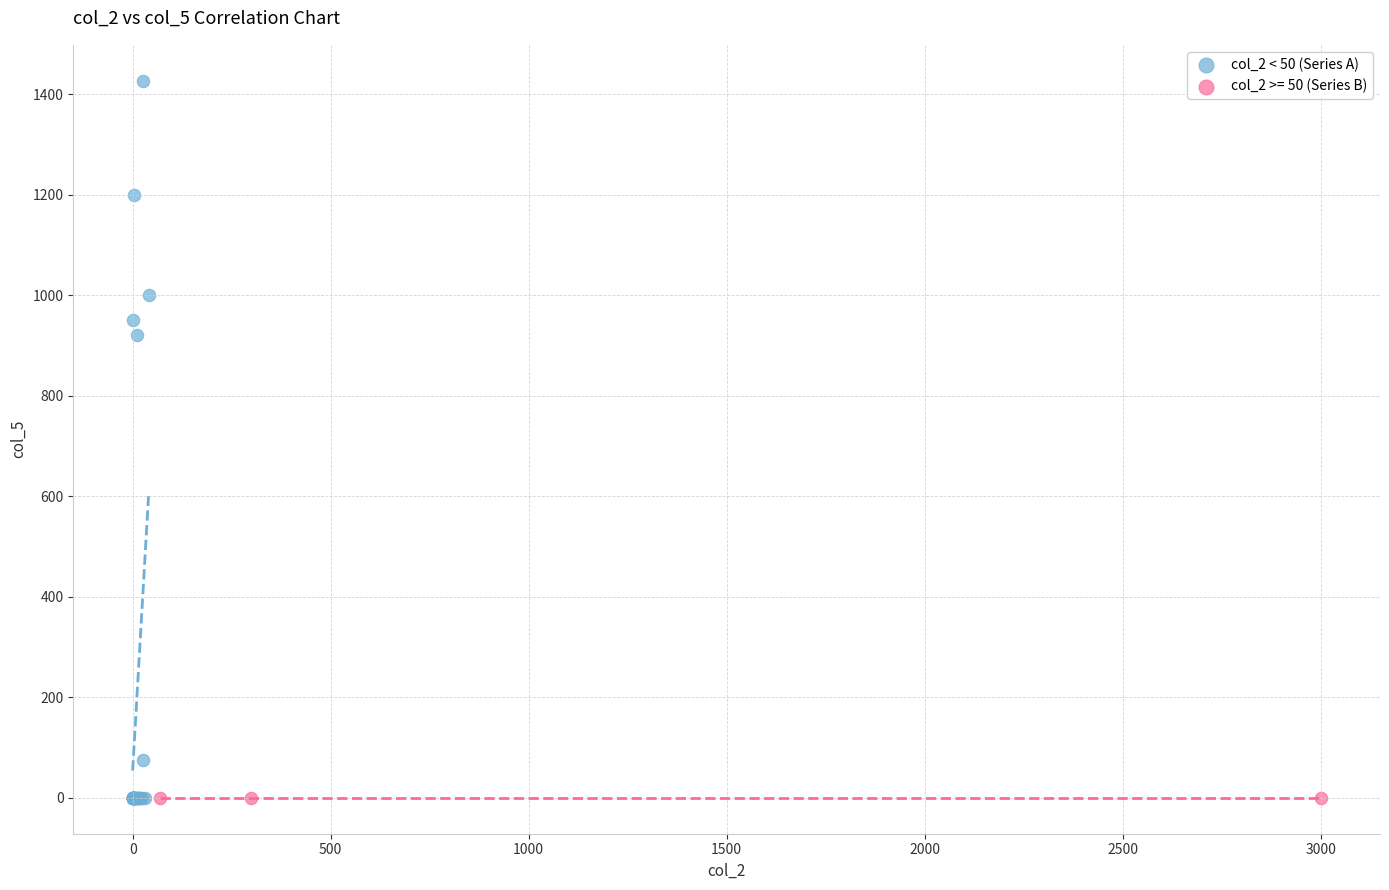

Which series reaches the maximum Y coordinate?

col_2 < 50 (Series A)